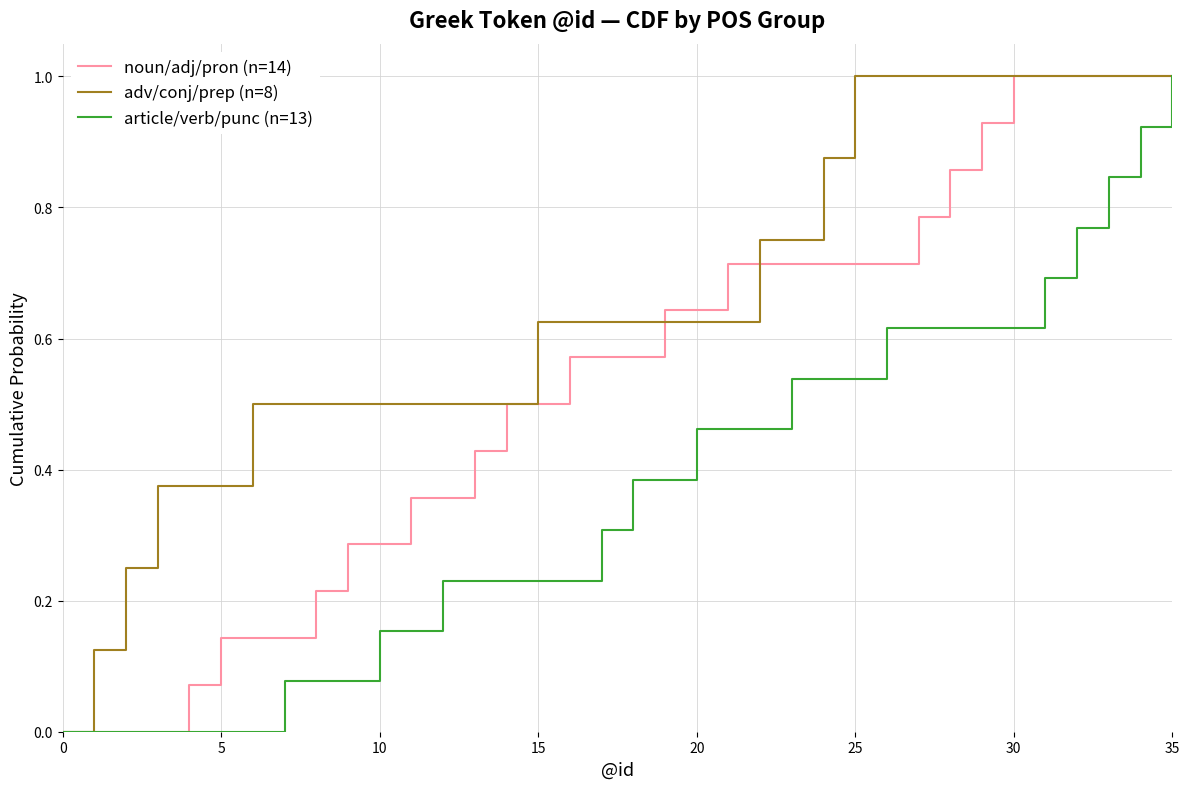

Which series has the largest total across all categories?

adv/conj/prep (n=8)